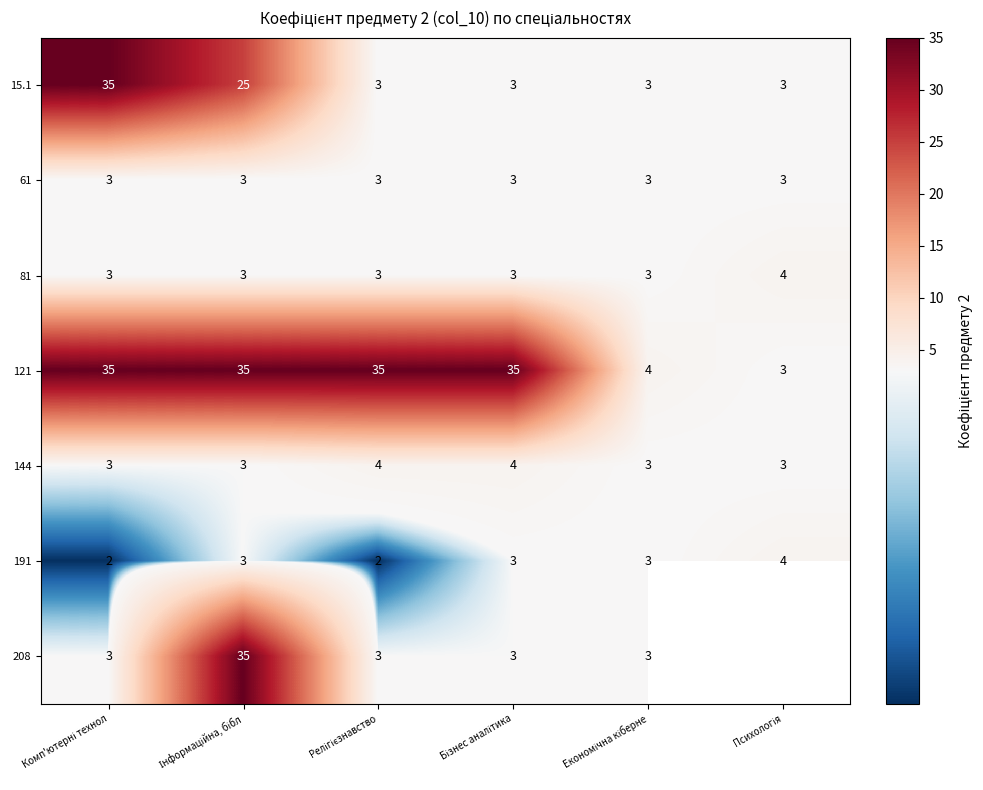

What is the minimum value for 61?

3